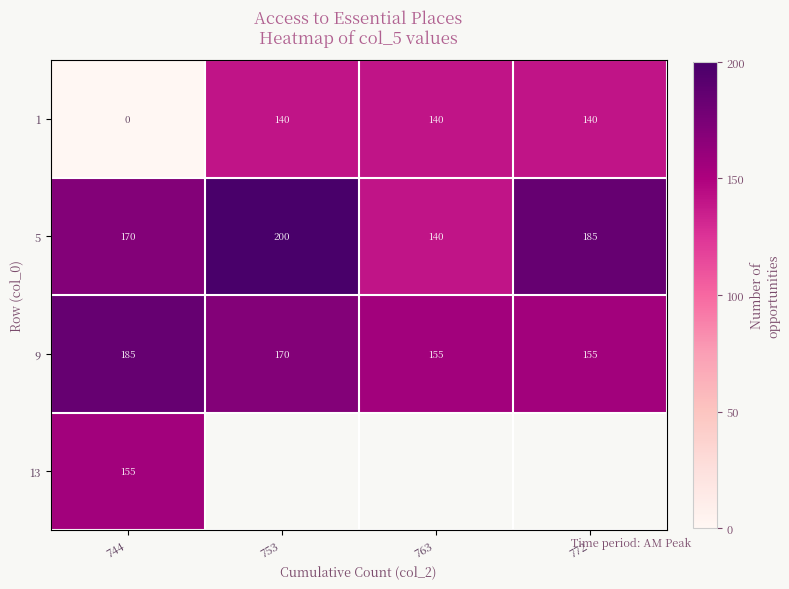

How many values in the 5 series are below 185?

2